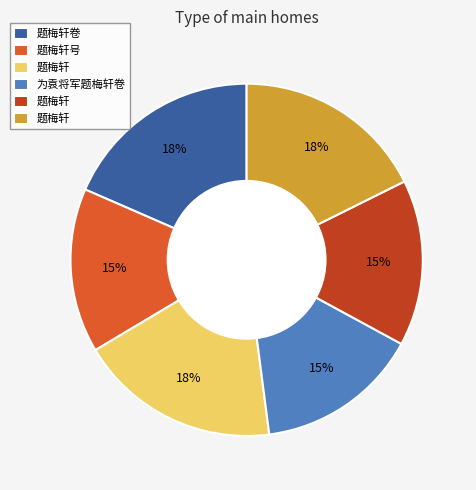

Does any single category account for the majority?

No